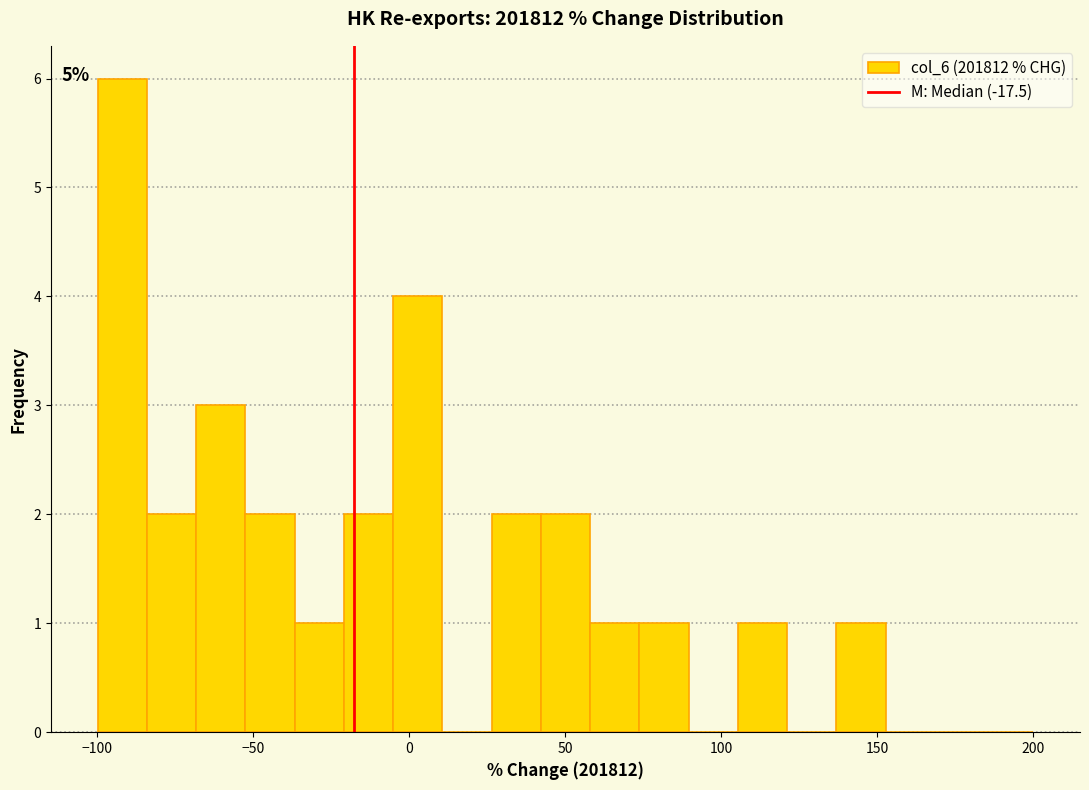

Read against the x-axis, roughly where is the centre of the tallest bar?

-90